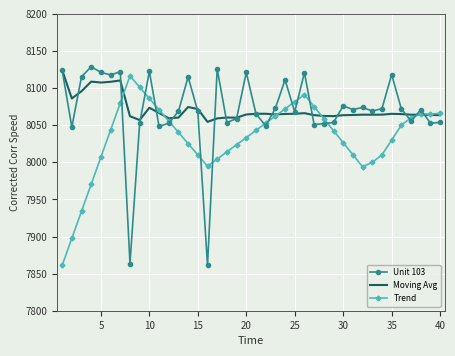

What is the lowest value of the Moving Avg series?

8054.5